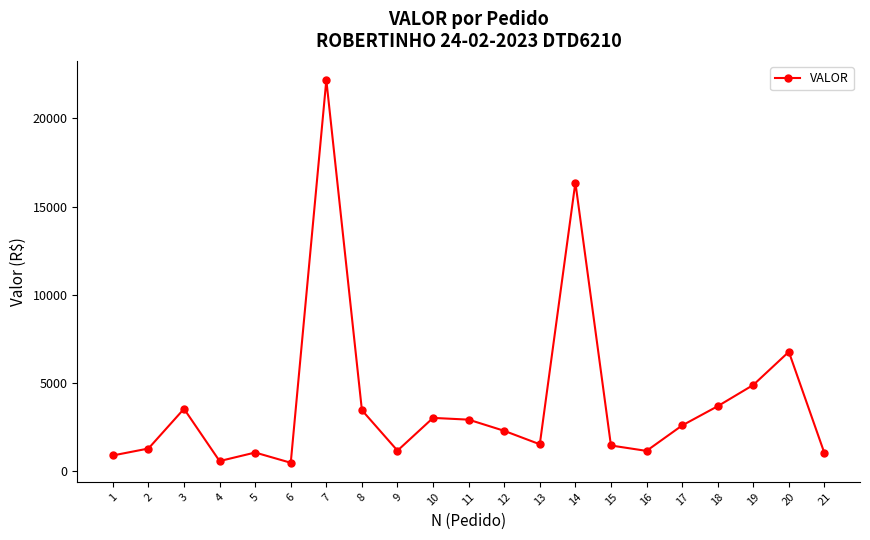

What is the sum of all values?

82365.9